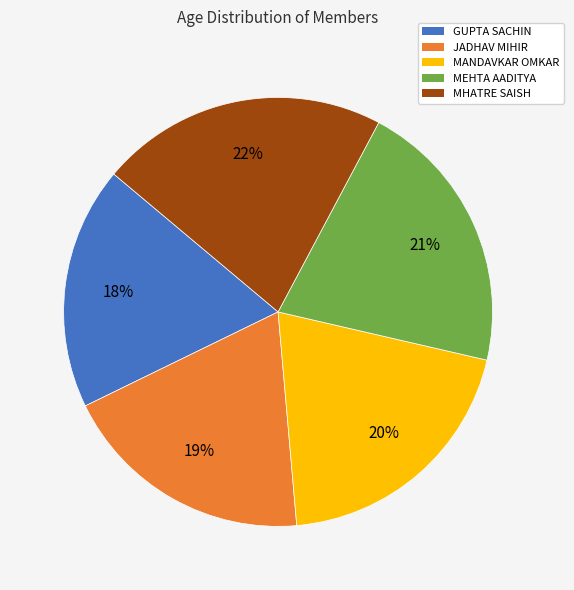

Is it true that JADHAV MIHIR is 19% of the pie?

True